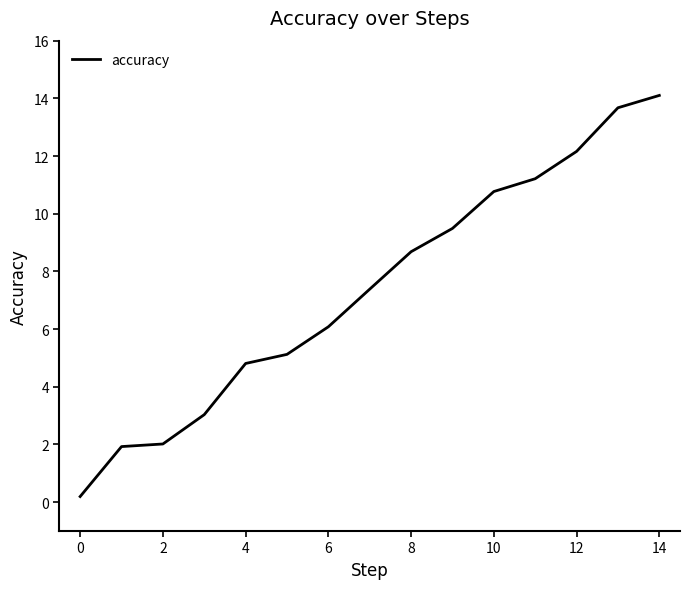

Reading left to right, extract all data points from this chart.

0.2	1.9	2.0	3.0	4.8	5.1	6.1	7.4	8.7	9.5	10.8	11.2	12.2	13.7	14.1